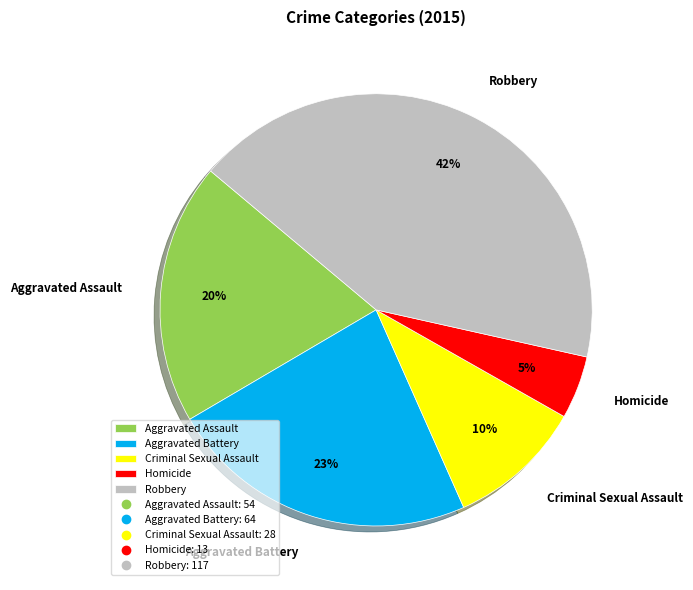

Which slice is the largest?

Robbery